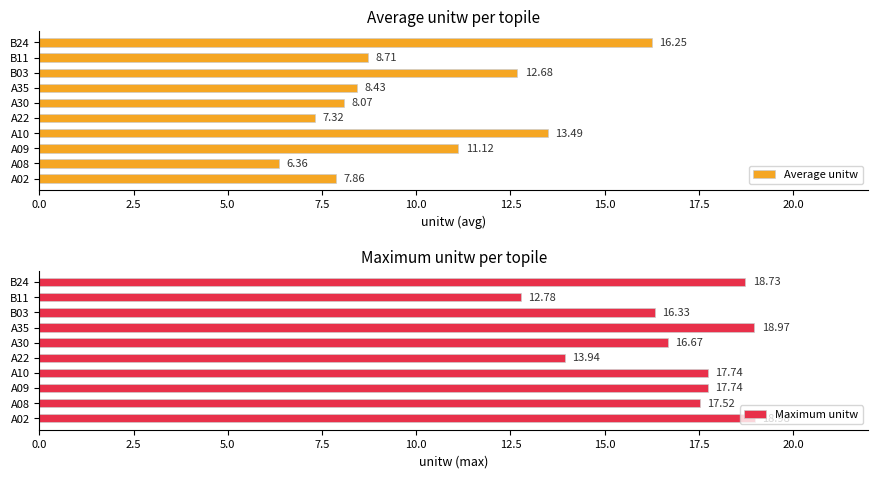

Count the number of data series in this chart.

2